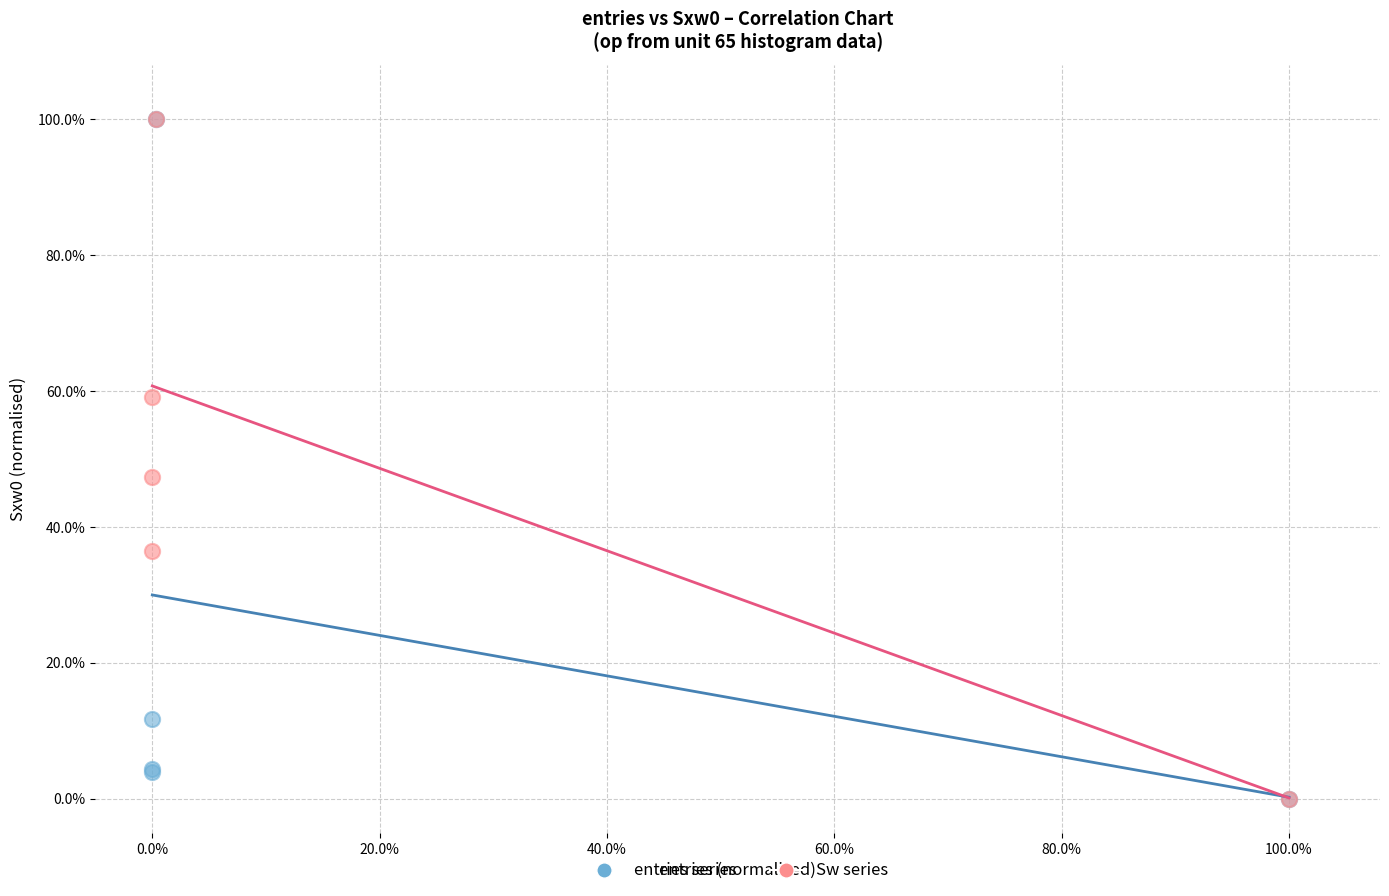

What are all the series names shown in the legend?

entries series, Sw series